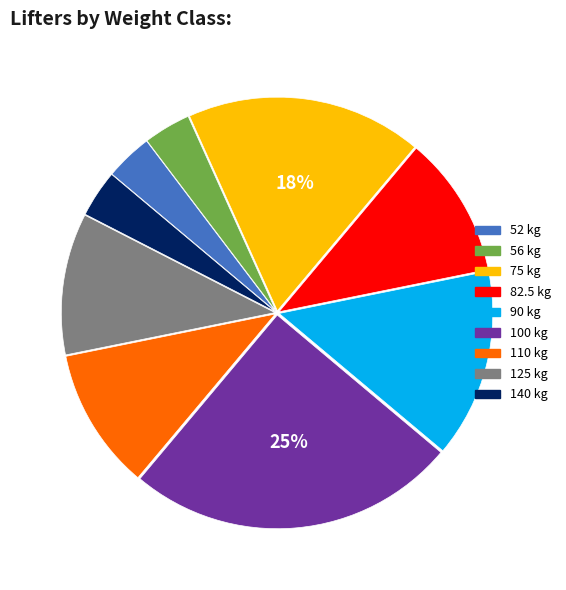

Does 52 account for over 50% of the chart?

No